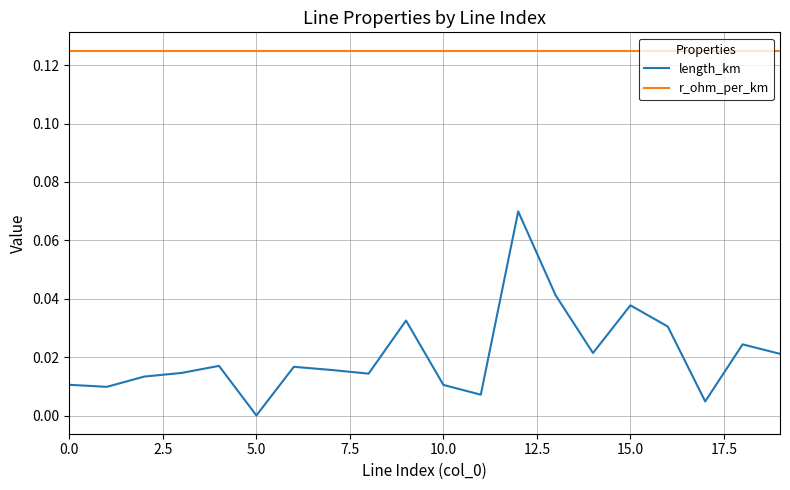

Which series has the widest spread of values?

length_km